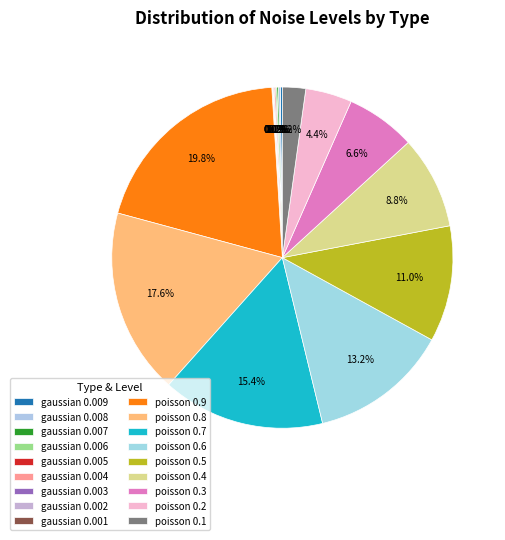

Does poisson 0.2 account for over 50% of the chart?

No